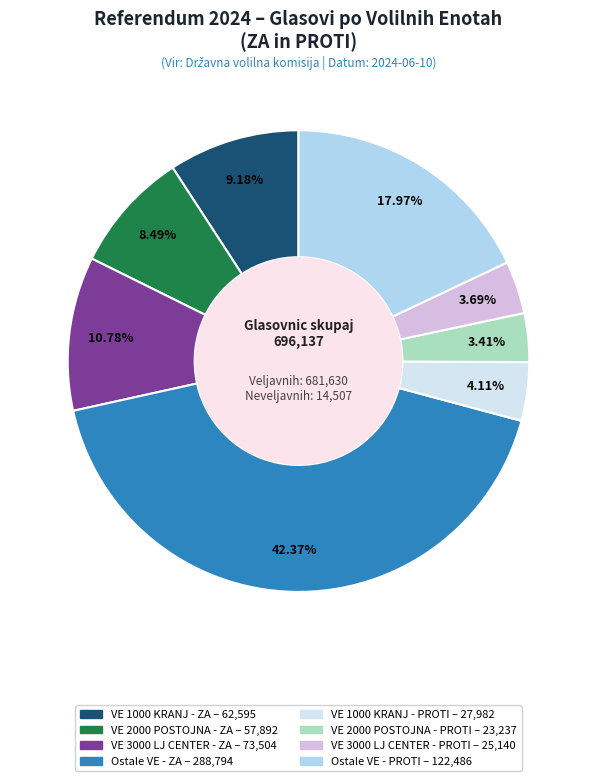

Does any single category account for the majority?

No